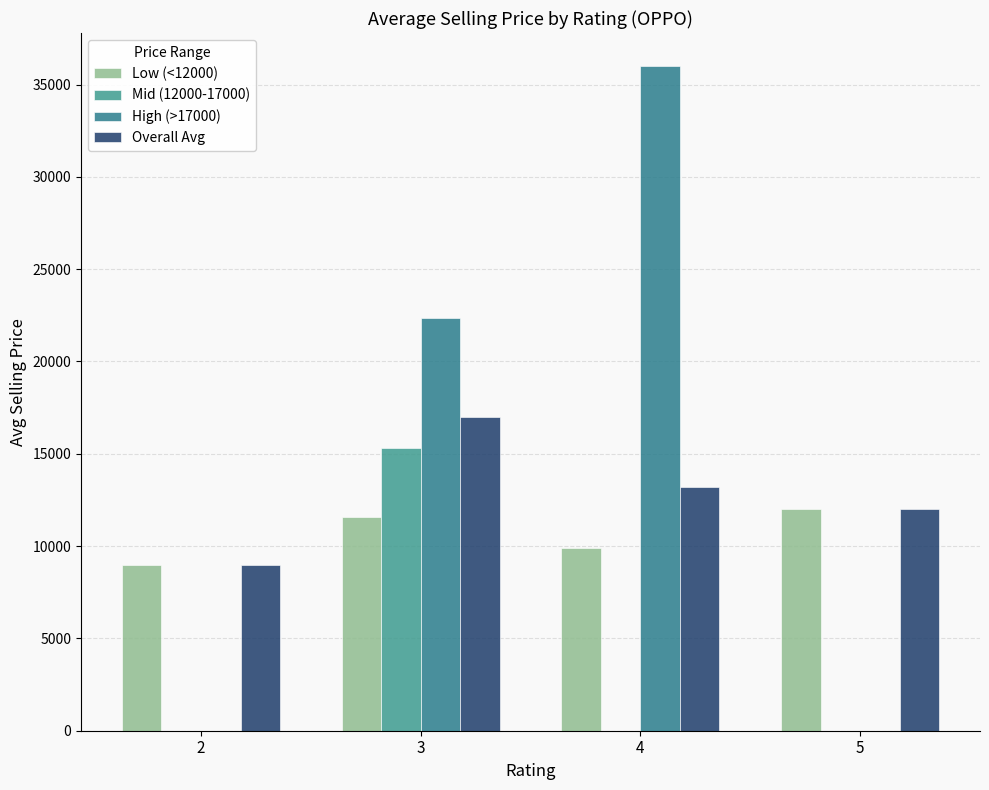

What is the difference between the maximum and minimum values in the Mid (12000-17000) series?

15314.5